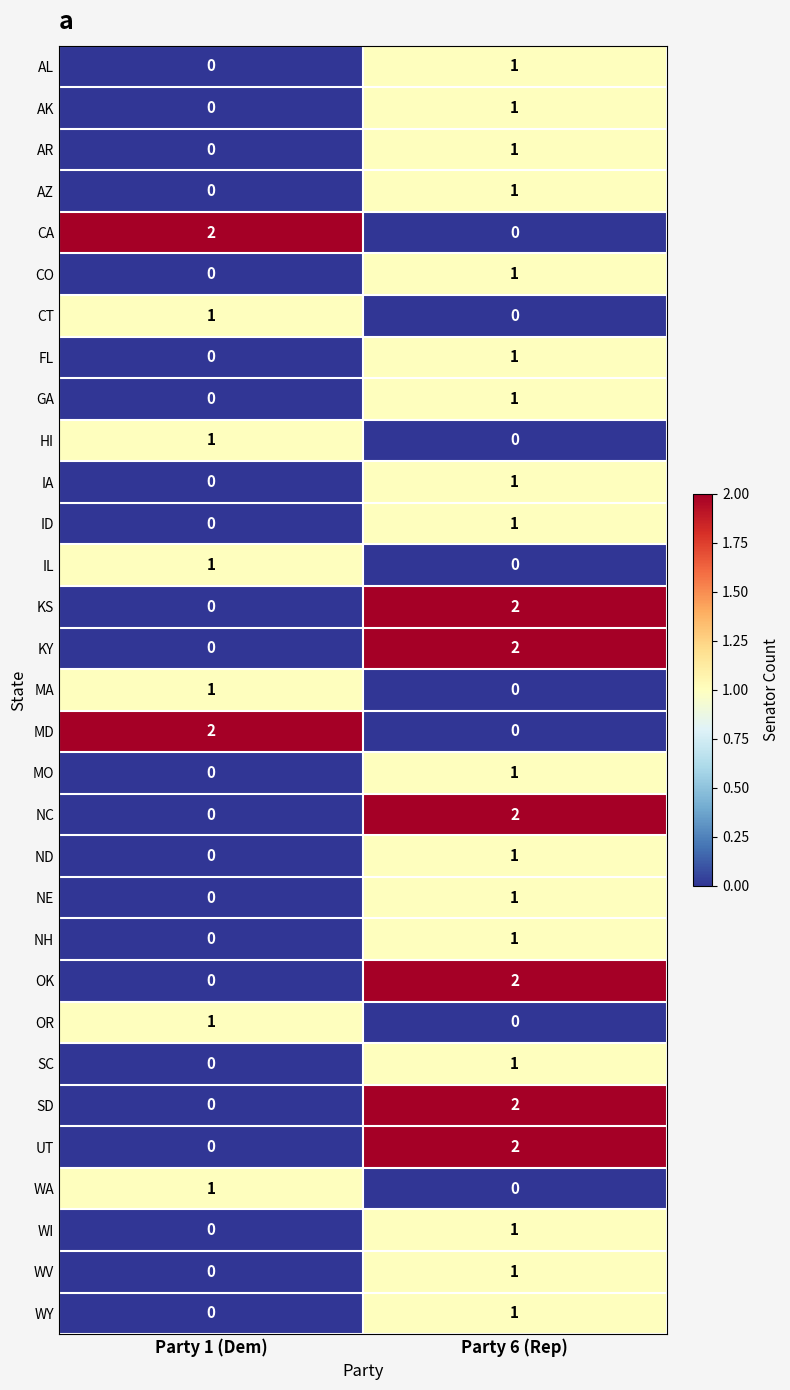

At which label is MO closest to 0?

Party 1 (Dem)